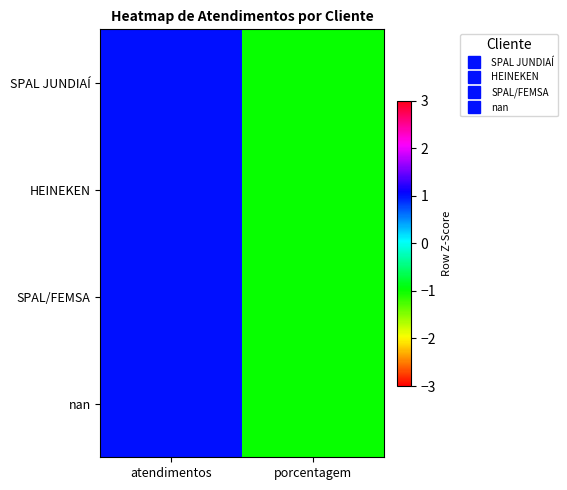

Which series has the largest total across all categories?

SPAL JUNDIAÍ